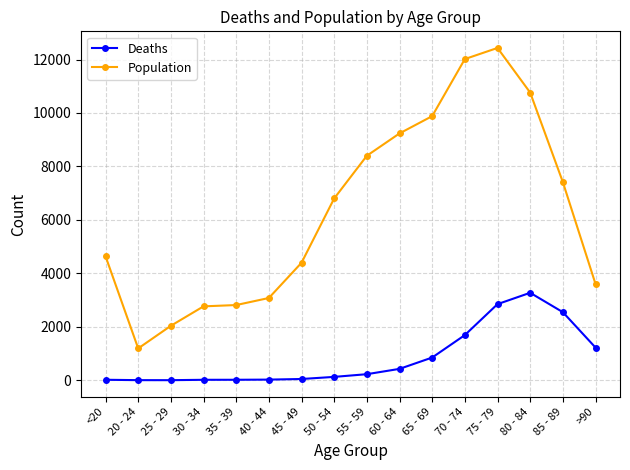

What are all the series names shown in the legend?

Deaths, Population